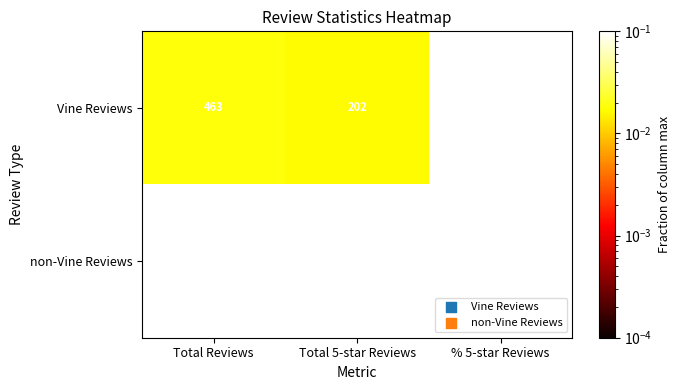

What is the total value across all series at % 5-star Reviews?

91.6